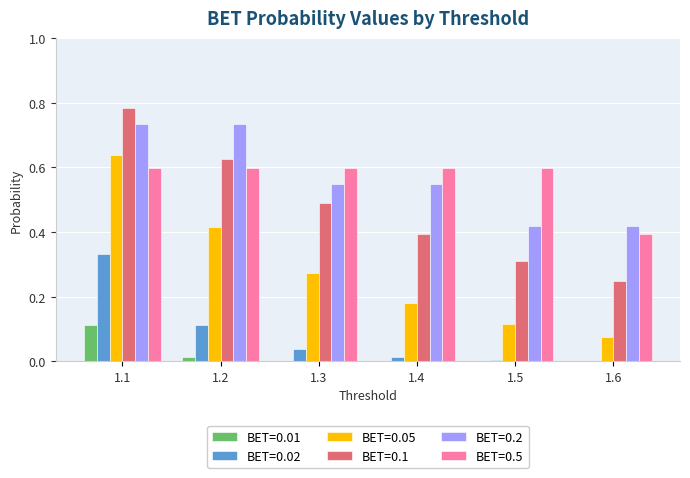

What is the sum of all BET=0.2 values?

3.4